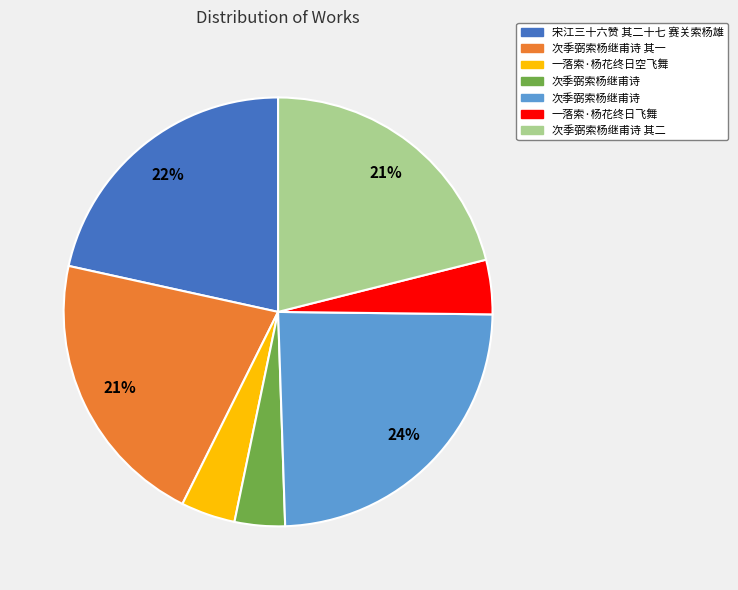

To the nearest percent, what is the difference between the largest and smallest slice percentages?

20%